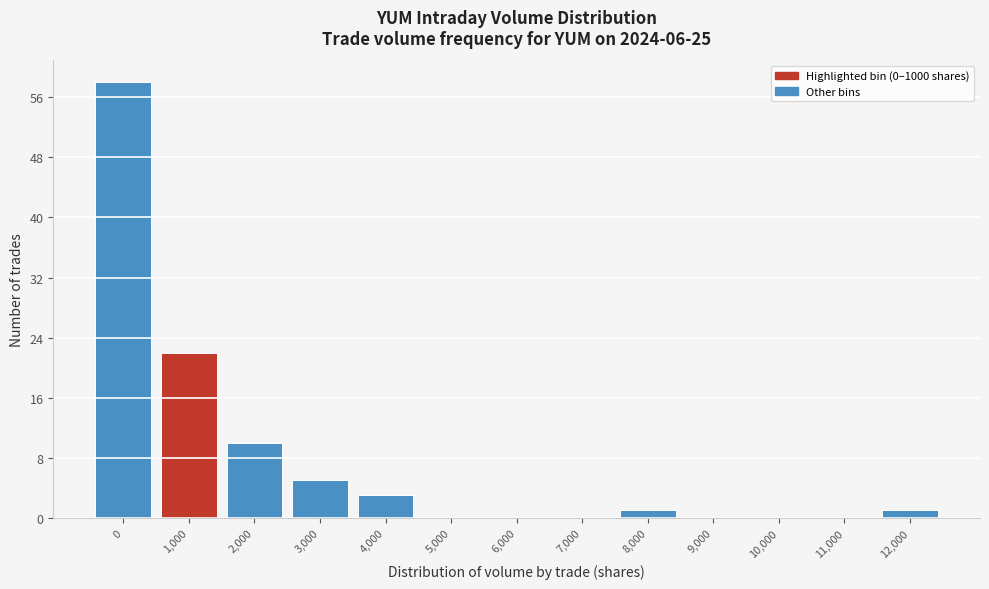

Reading left to right, list all the values displayed in this chart.

0=58	1,000=22	2,000=10	3,000=5	4,000=3	5,000=0	6,000=0	7,000=0	8,000=1	9,000=0	10,000=0	11,000=0	12,000=1